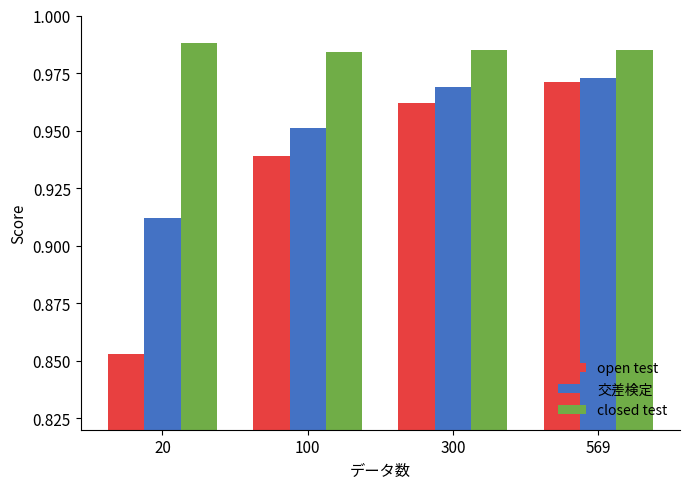

List the labels in order of 交差検定 value, smallest first.

20, 100, 300, 569